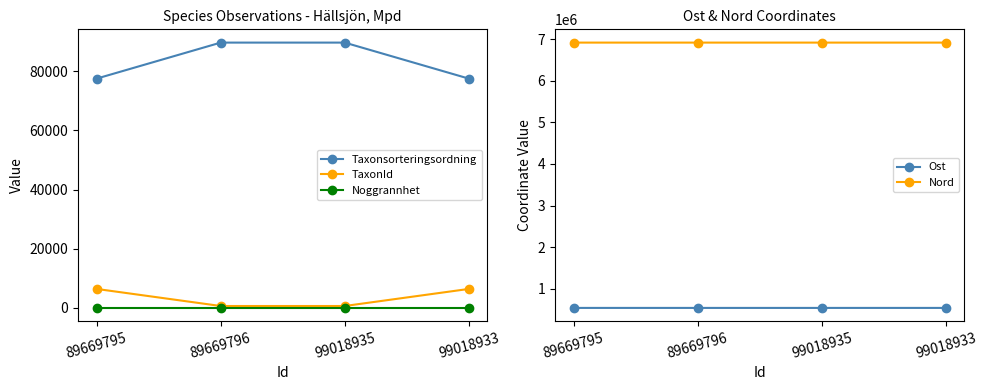

Is it true that Nord equals 6917815 at 89669795?

True